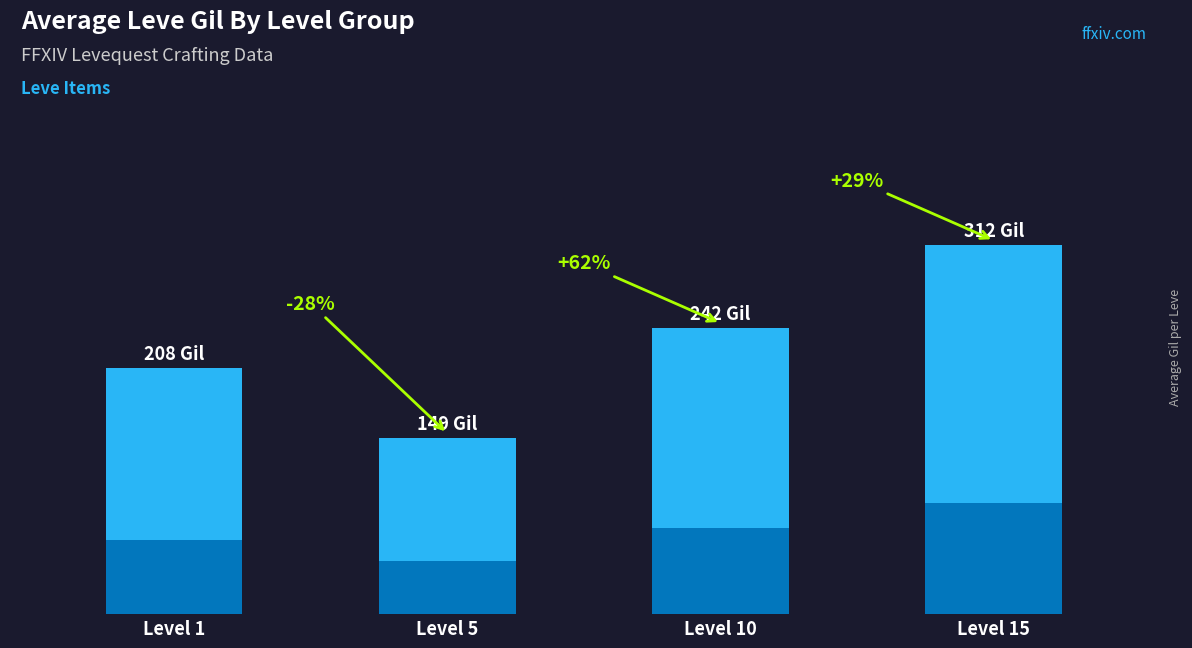

Reading right to left, extract all data points from this chart.

Level 15=312	Level 10=242	Level 5=149	Level 1=208